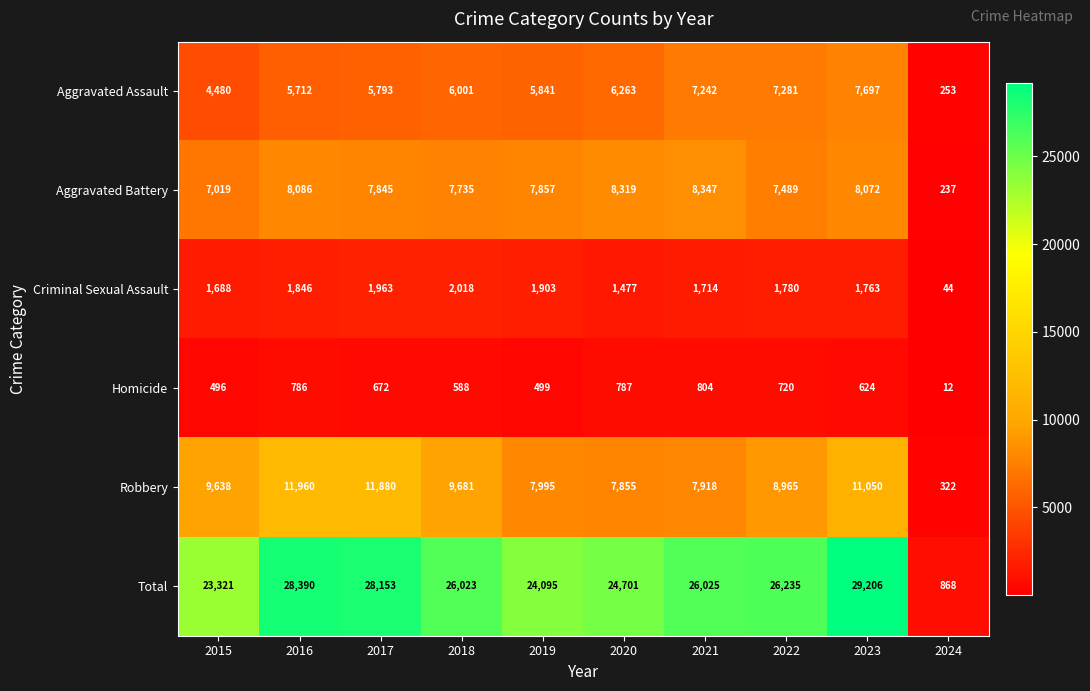

What is the minimum value shown in the chart?

12